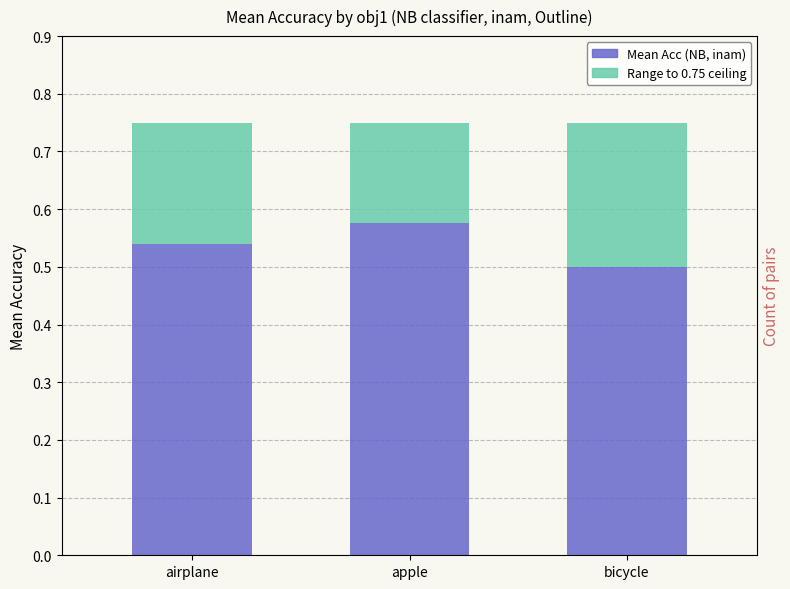

Between airplane and bicycle, which series saw the biggest shift?

Mean Acc (NB, inam)